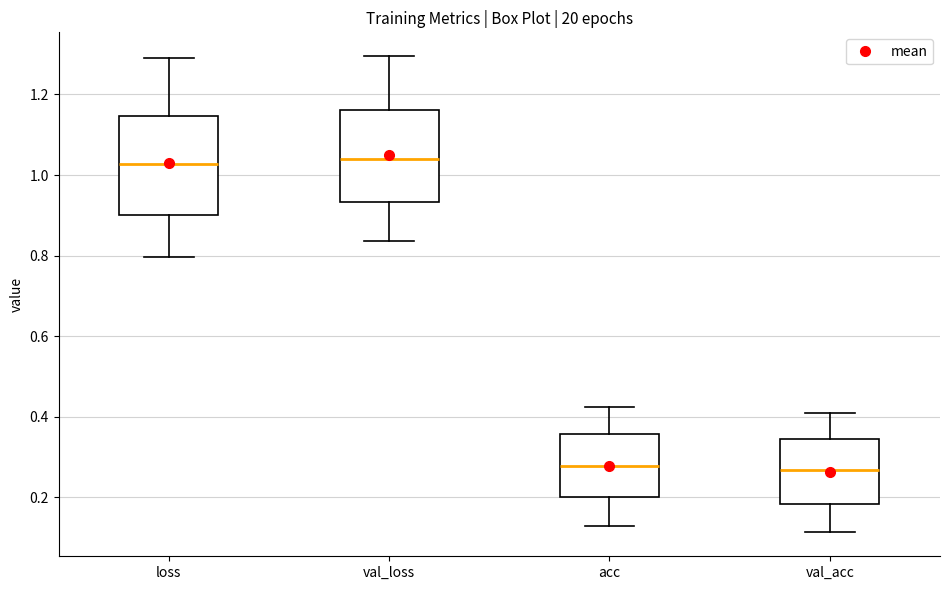

Reading left to right, read every box against the y-axis: the position of its median line, the range the box covers, and the ends of its whiskers. The values are not printed on the chart, so give them approximately, as read against the axis.

loss: median 1.02, box 0.90 to 1.14, whiskers 0.80 to 1.30
val_loss: median 1.04, box 0.94 to 1.16, whiskers 0.84 to 1.30
acc: median 0.28, box 0.20 to 0.36, whiskers 0.12 to 0.42
val_acc: median 0.26, box 0.18 to 0.34, whiskers 0.12 to 0.40